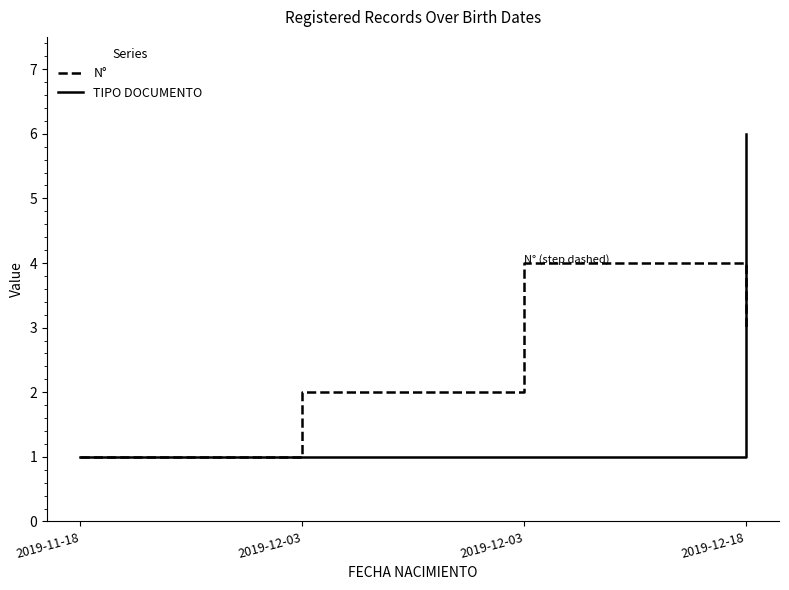

How many intersections are there between N° and TIPO DOCUMENTO?

1